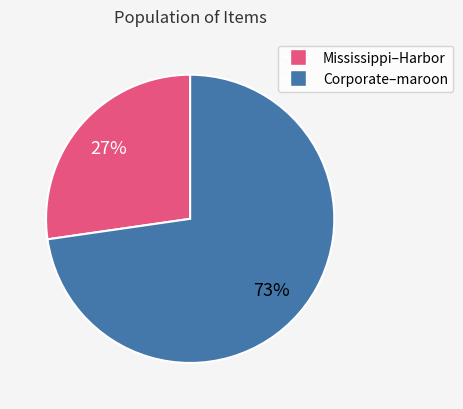

How many slices are in this pie chart?

2